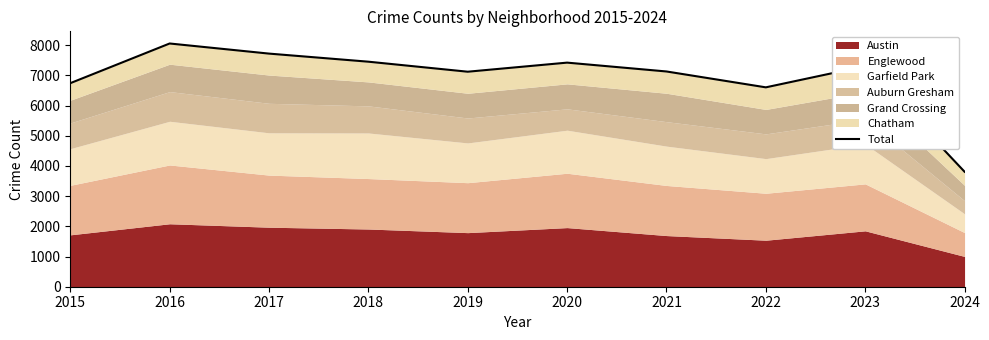

What is the value of the 3rd point from the left?

7724